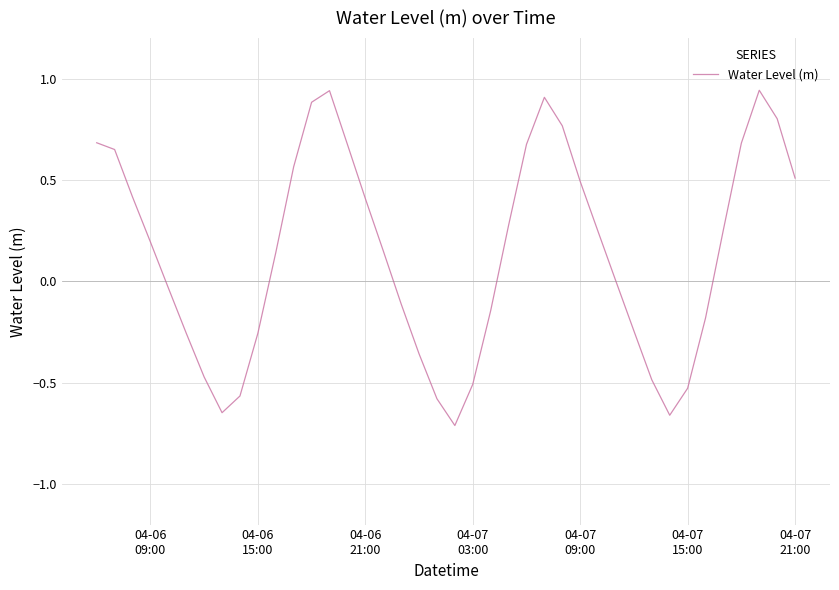

What is the difference between the maximum and minimum values?

1.7